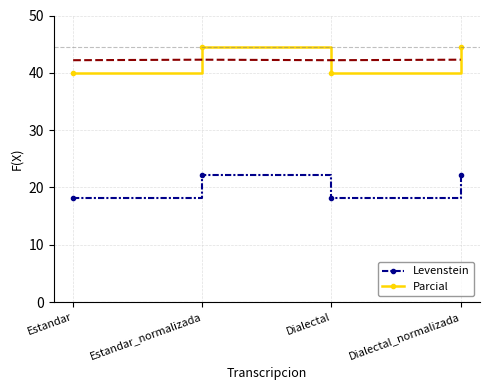

What is the difference between the highest and lowest values at Dialectal_normalizada?

22.2